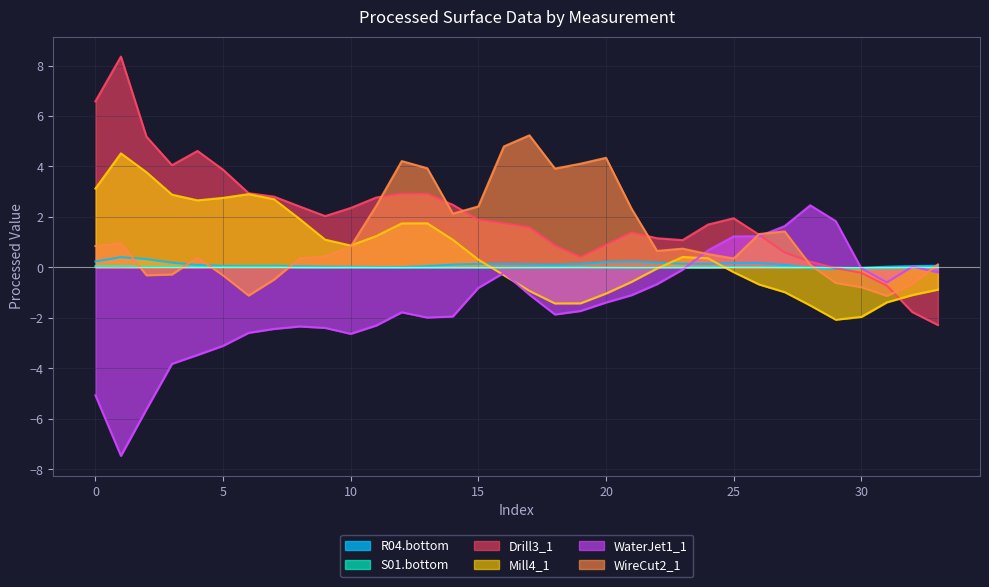

How many data points in WaterJet1_1 are above -1?

14